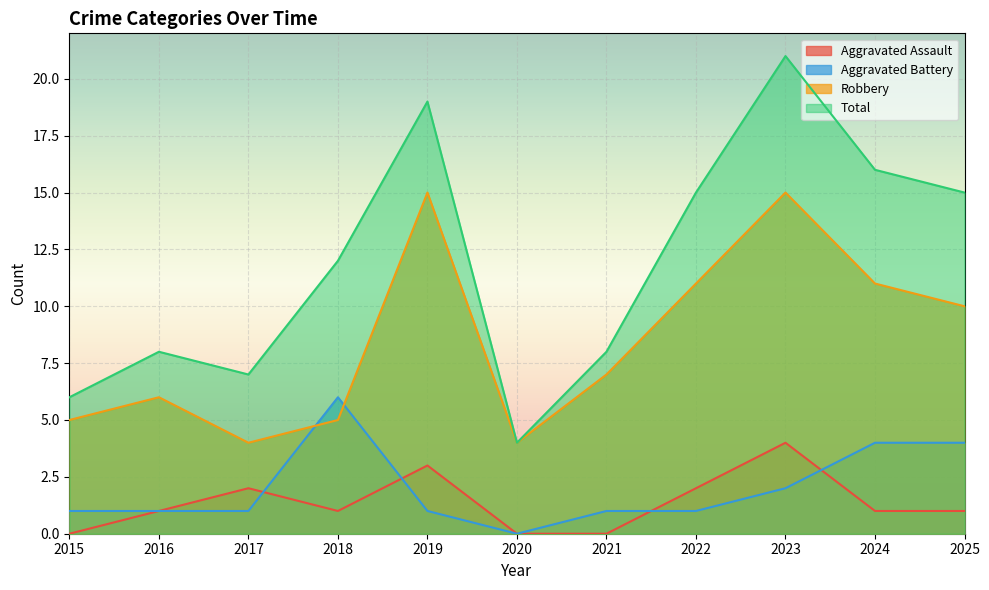

How many interior local peaks does the Total series have?

3